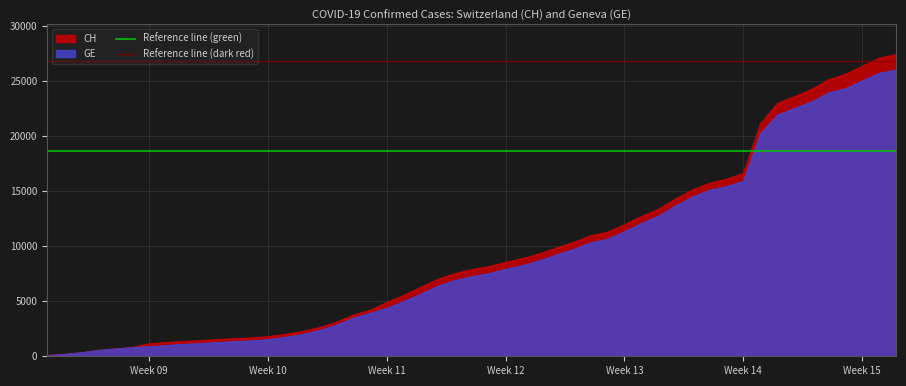

Reading left to right, list all the values displayed in this chart.

Reference line (green): 18634.7	18634.7
Reference line (dark red): 26855.9	26855.9